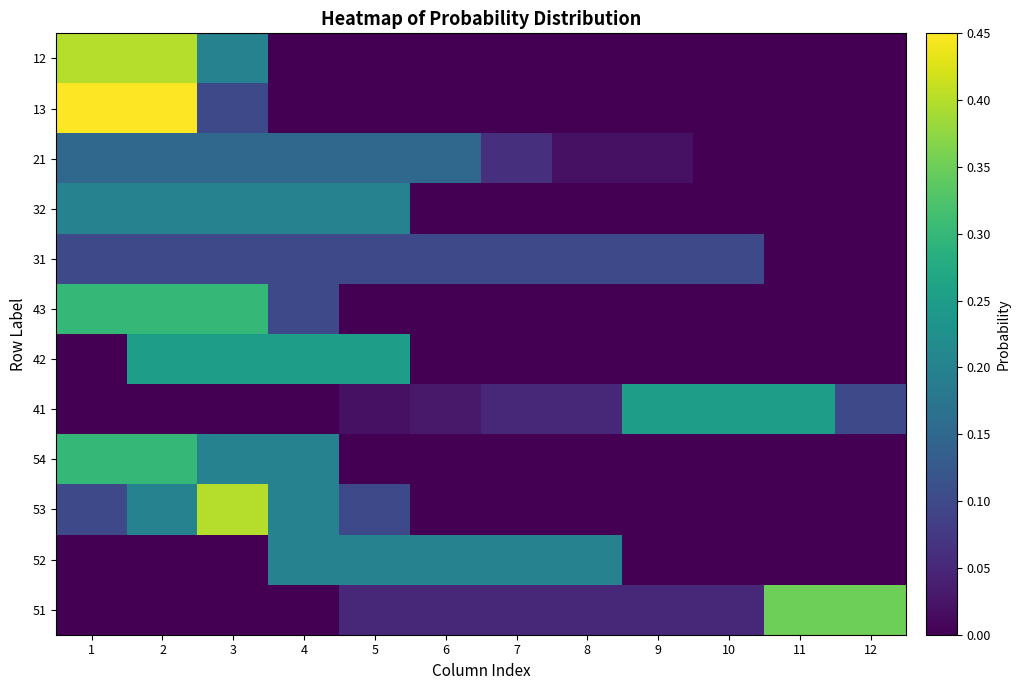

Reading right to left, extract all data points from this chart.

12: 12=0.0	11=0.0	10=0.0	9=0.0	8=0.0	7=0.0	6=0.0	5=0.0	4=0.0	3=0.2	2=0.4	1=0.4
13: 12=0.0	11=0.0	10=0.0	9=0.0	8=0.0	7=0.0	6=0.0	5=0.0	4=0.0	3=0.1	2=0.5	1=0.5
21: 12=0.0	11=0.0	10=0.0	9=0.0	8=0.0	7=0.1	6=0.1	5=0.1	4=0.1	3=0.1	2=0.1	1=0.1
32: 12=0.0	11=0.0	10=0.0	9=0.0	8=0.0	7=0.0	6=0.0	5=0.2	4=0.2	3=0.2	2=0.2	1=0.2
31: 12=0.0	11=0.0	10=0.1	9=0.1	8=0.1	7=0.1	6=0.1	5=0.1	4=0.1	3=0.1	2=0.1	1=0.1
43: 12=0.0	11=0.0	10=0.0	9=0.0	8=0.0	7=0.0	6=0.0	5=0.0	4=0.1	3=0.3	2=0.3	1=0.3
42: 12=0.0	11=0.0	10=0.0	9=0.0	8=0.0	7=0.0	6=0.0	5=0.2	4=0.2	3=0.2	2=0.2	1=0.0
41: 12=0.1	11=0.2	10=0.2	9=0.2	8=0.1	7=0.1	6=0.0	5=0.0	4=0.0	3=0.0	2=0.0	1=0.0
54: 12=0.0	11=0.0	10=0.0	9=0.0	8=0.0	7=0.0	6=0.0	5=0.0	4=0.2	3=0.2	2=0.3	1=0.3
53: 12=0.0	11=0.0	10=0.0	9=0.0	8=0.0	7=0.0	6=0.0	5=0.1	4=0.2	3=0.4	2=0.2	1=0.1
52: 12=0.0	11=0.0	10=0.0	9=0.0	8=0.2	7=0.2	6=0.2	5=0.2	4=0.2	3=0.0	2=0.0	1=0.0
51: 12=0.3	11=0.3	10=0.1	9=0.1	8=0.1	7=0.1	6=0.1	5=0.1	4=0.0	3=0.0	2=0.0	1=0.0